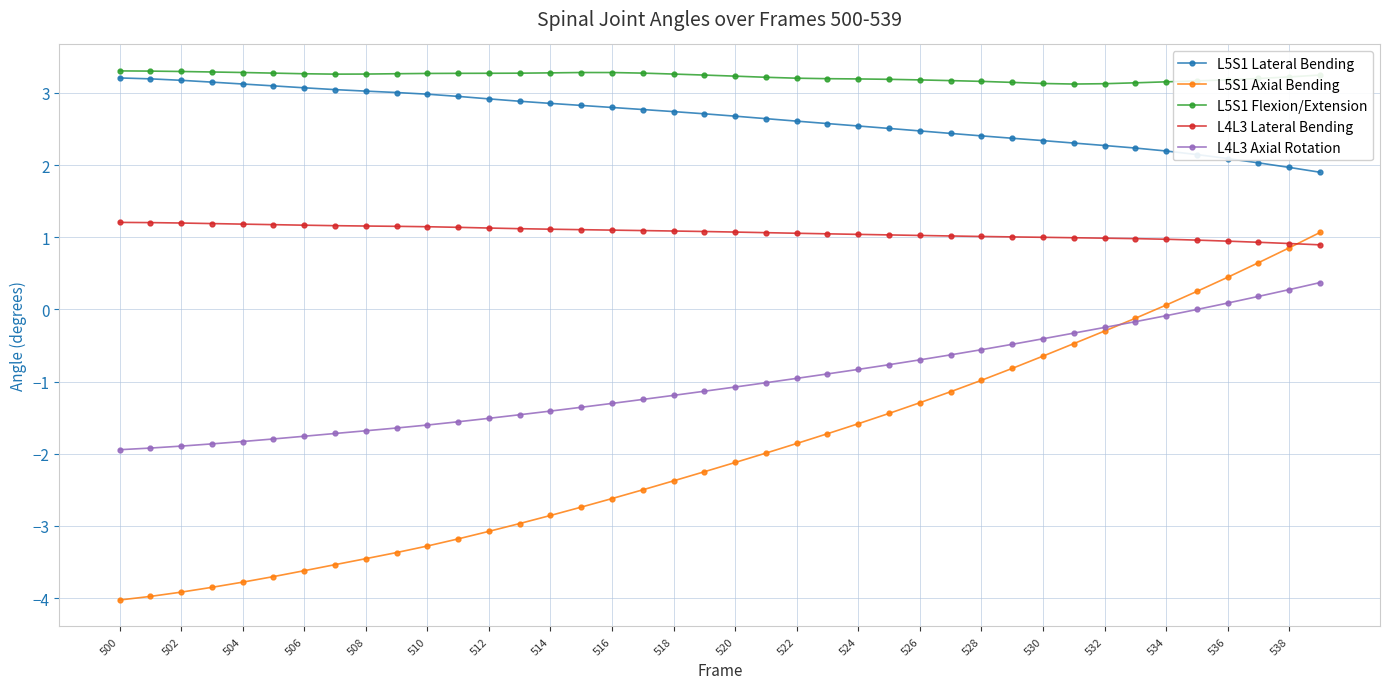

True or false: L4L3 Axial Rotation and L5S1 Flexion/Extension cross at least once.

False